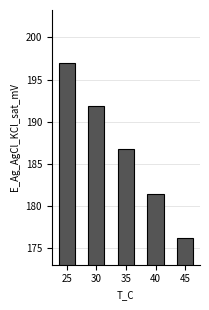

Rank the categories by value from highest to lowest.

25, 30, 35, 40, 45